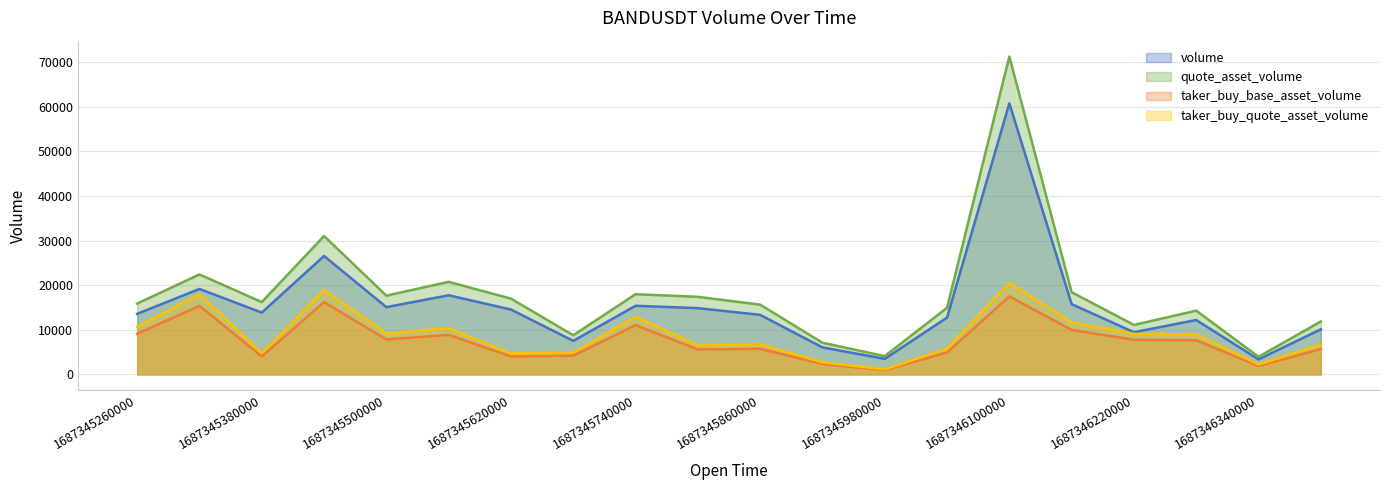

What are all the series names shown in the legend?

volume, quote_asset_volume, taker_buy_base_asset_volume, taker_buy_quote_asset_volume